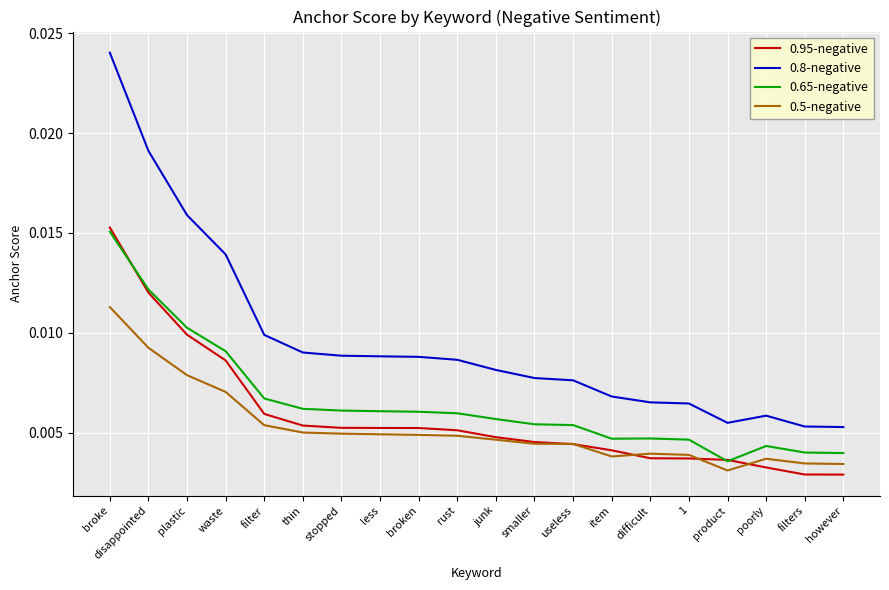

True or false: 0.65-negative has more than 0 interior local peaks.

True